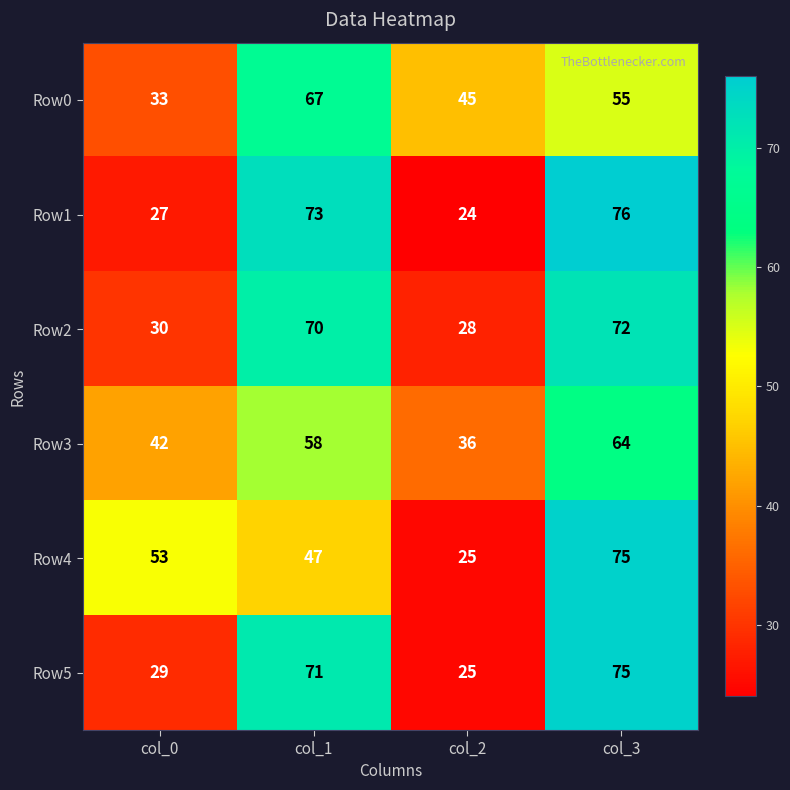

The Row4 series shows 25 at col_2. True or false?

True